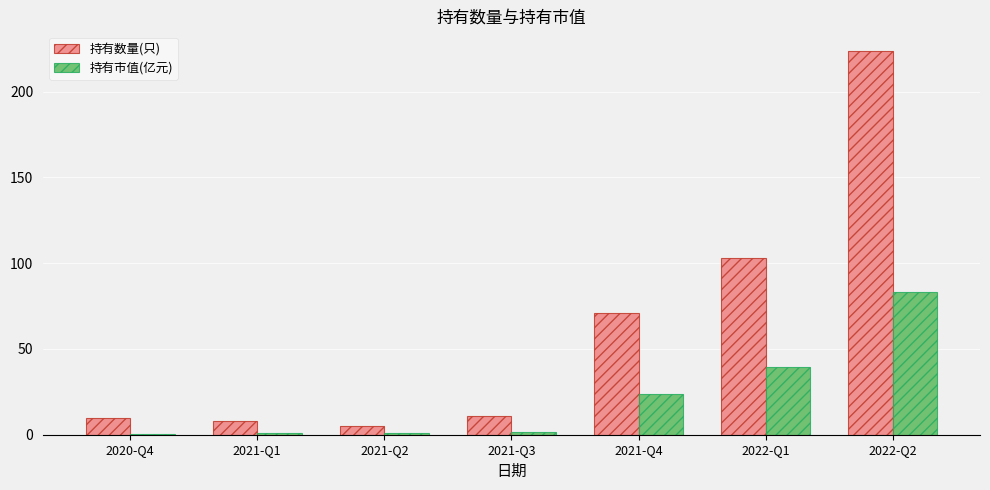

The value of 持有数量(只) at 2022-Q1 is 103.0. True or false?

True